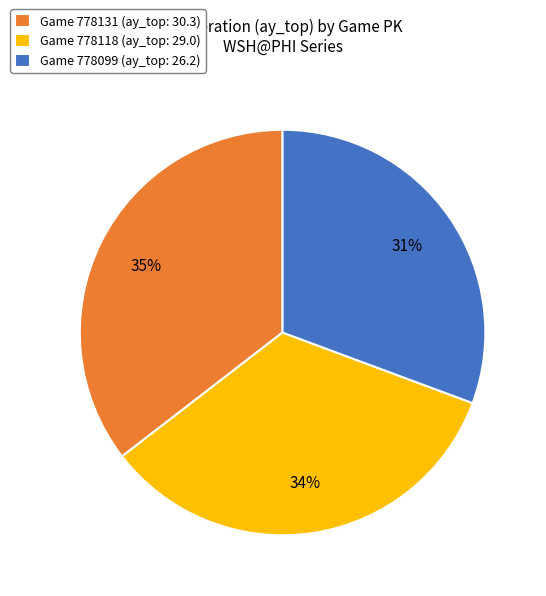

How many segments does this pie chart have?

3